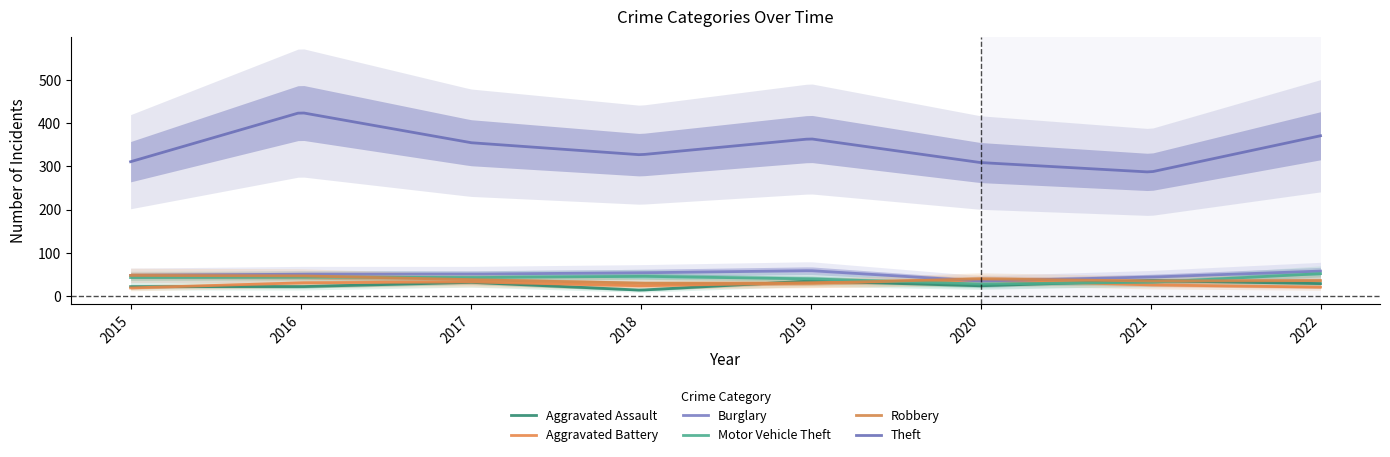

True or false: Theft has more than 0 interior local peaks.

True